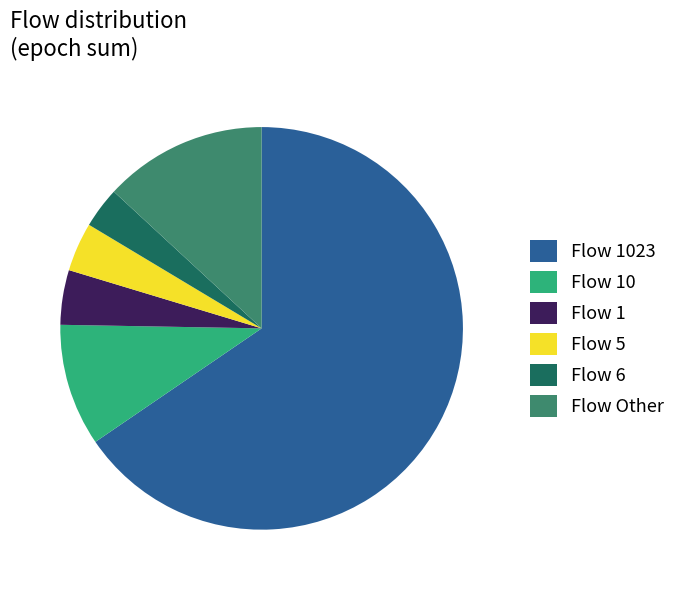

Count the number of slices in the pie.

6